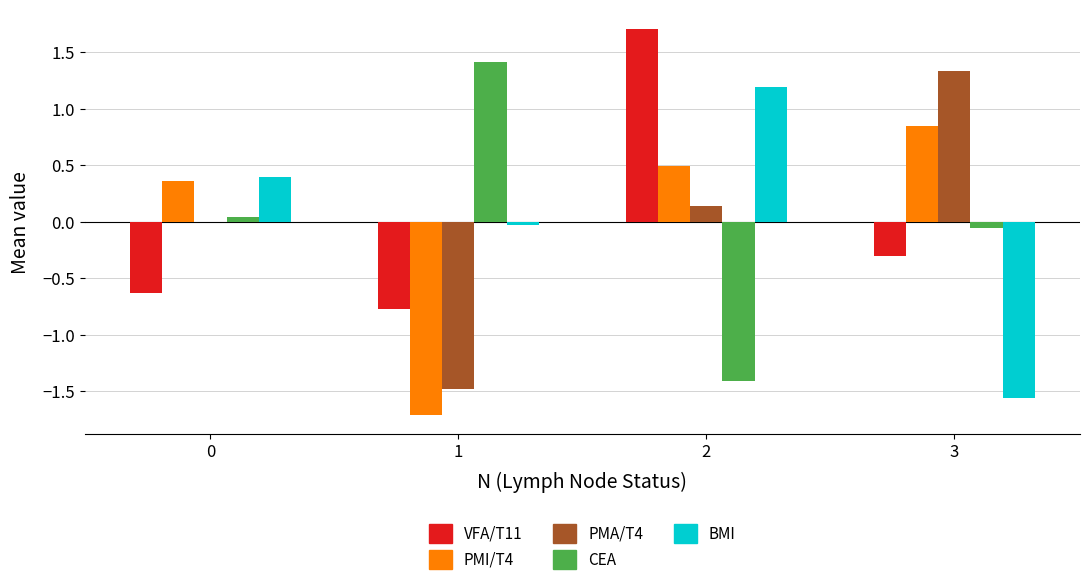

Is the value of PMA/T4 at 0 greater than the value of PMI/T4 at 1?

Yes